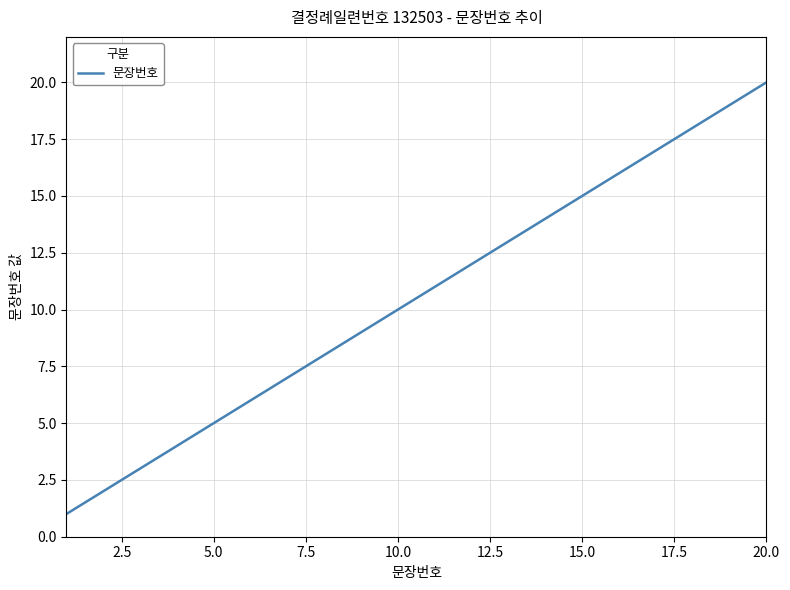

What is the maximum value shown in the chart?

20